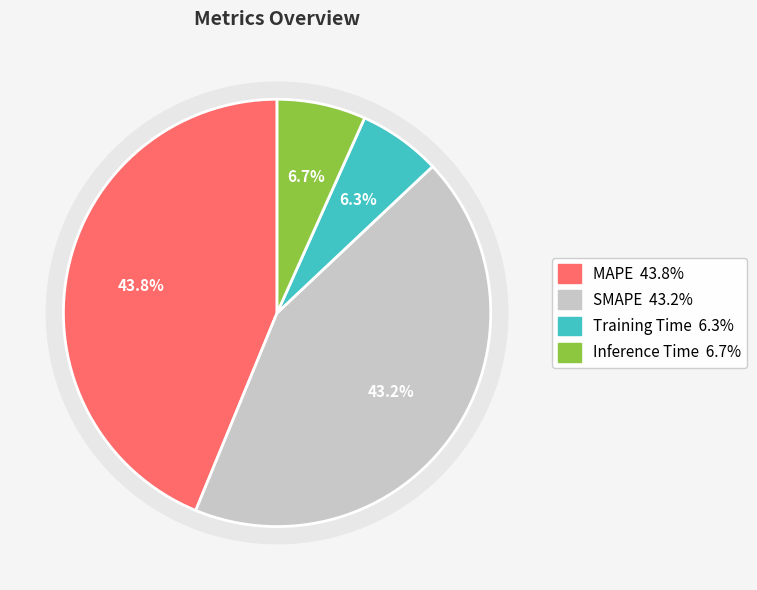

To the nearest percent, what is the difference between the Inference Time and MAPE slice percentages?

37%